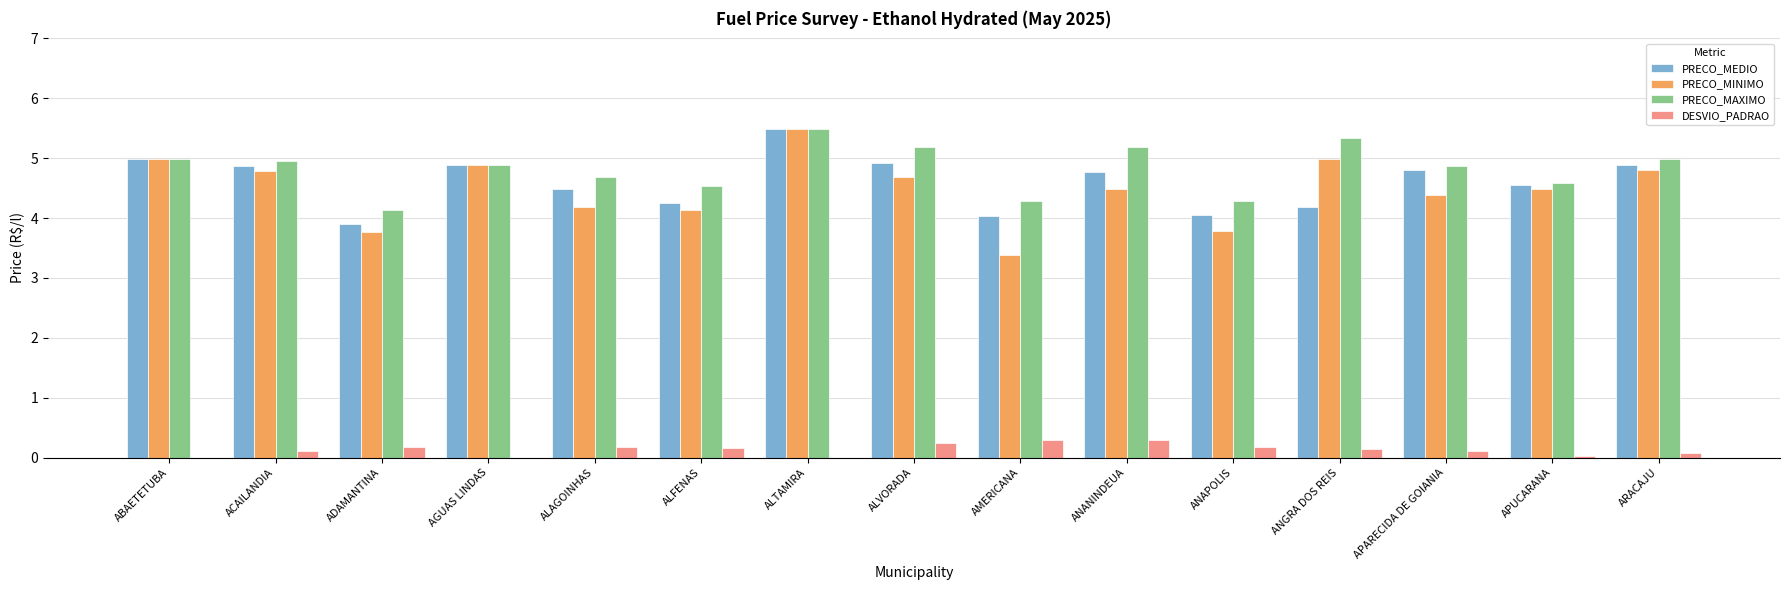

At which category is the sum across all series the highest?

ALTAMIRA